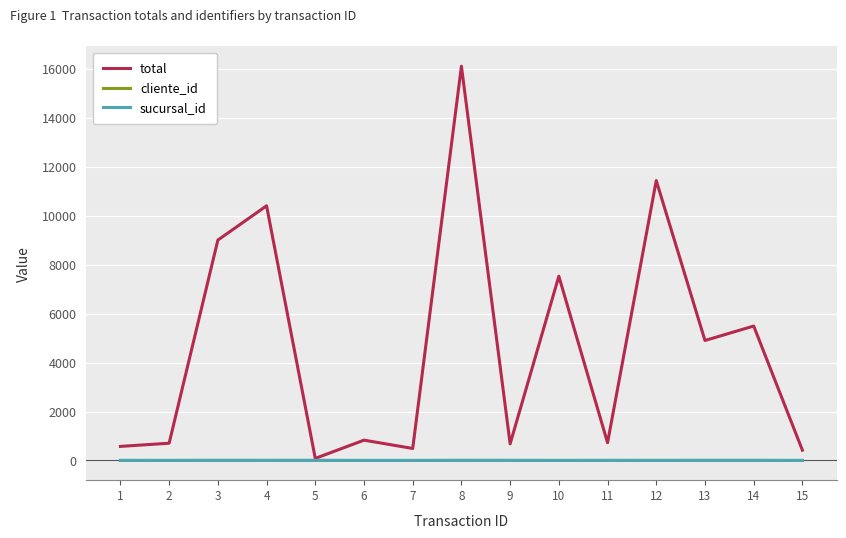

At which category is the sum across all series the highest?

8